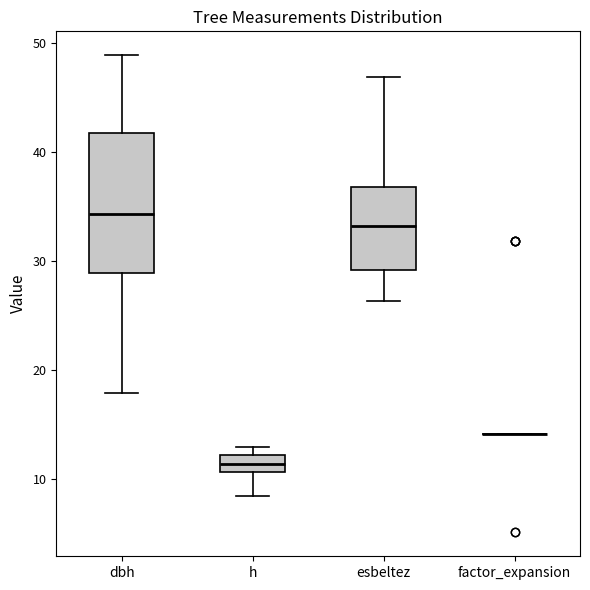

Reading left to right, read every box against the y-axis: the position of its median line, the range the box covers, and the ends of its whiskers. The values are not printed on the chart, so give them approximately, as read against the axis.

dbh: median 34, box 29 to 42, whiskers 18 to 49
h: median 11 (inside the box), box 11 to 12, whiskers 8 to 13
esbeltez: median 33, box 29 to 37, whiskers 26 to 47
factor_expansion: box collapsed to a line at 14, whiskers 14 to 14